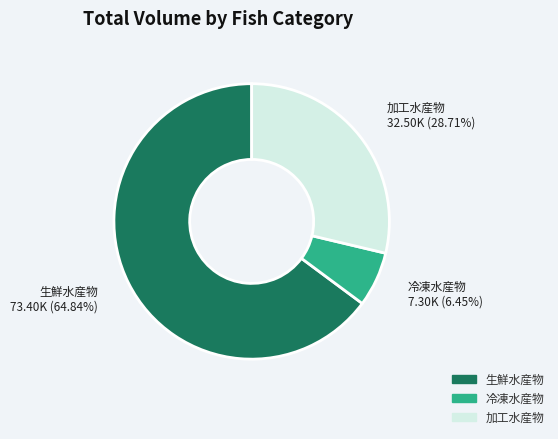

To the nearest percent, what percentage of the pie is 加工水産物?

29%